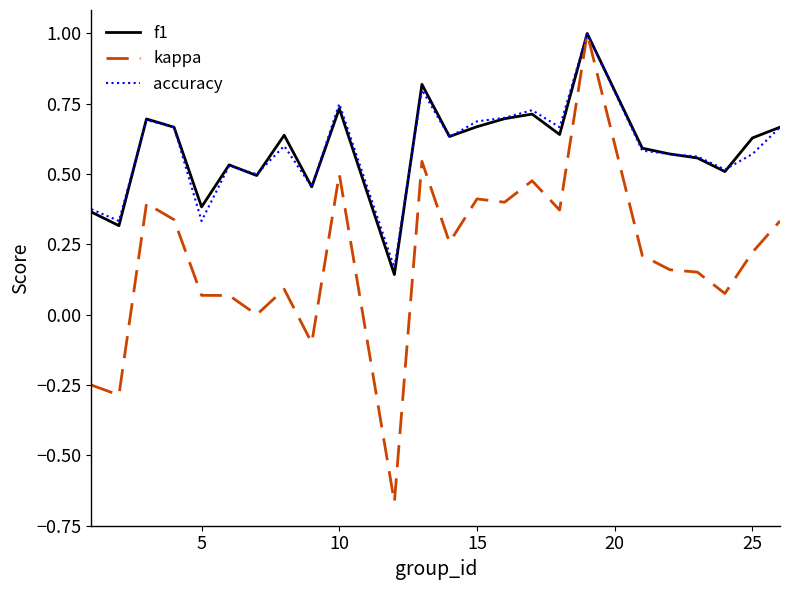

Which series has the widest spread of values?

kappa